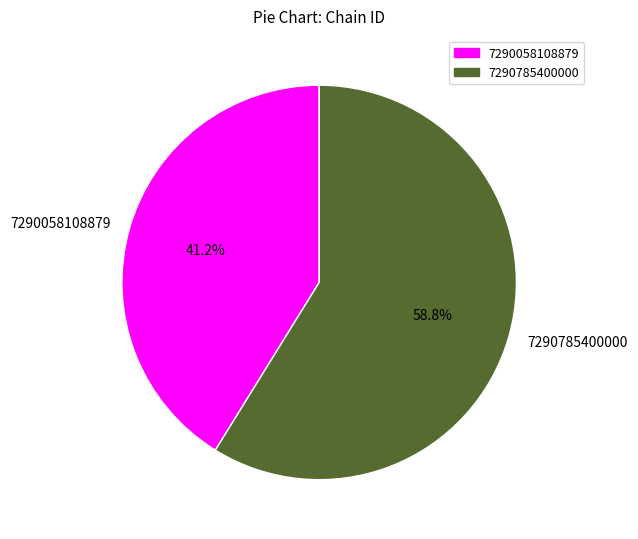

Combined, do 7290058108879 and 7290785400000 account for over 50%?

Yes